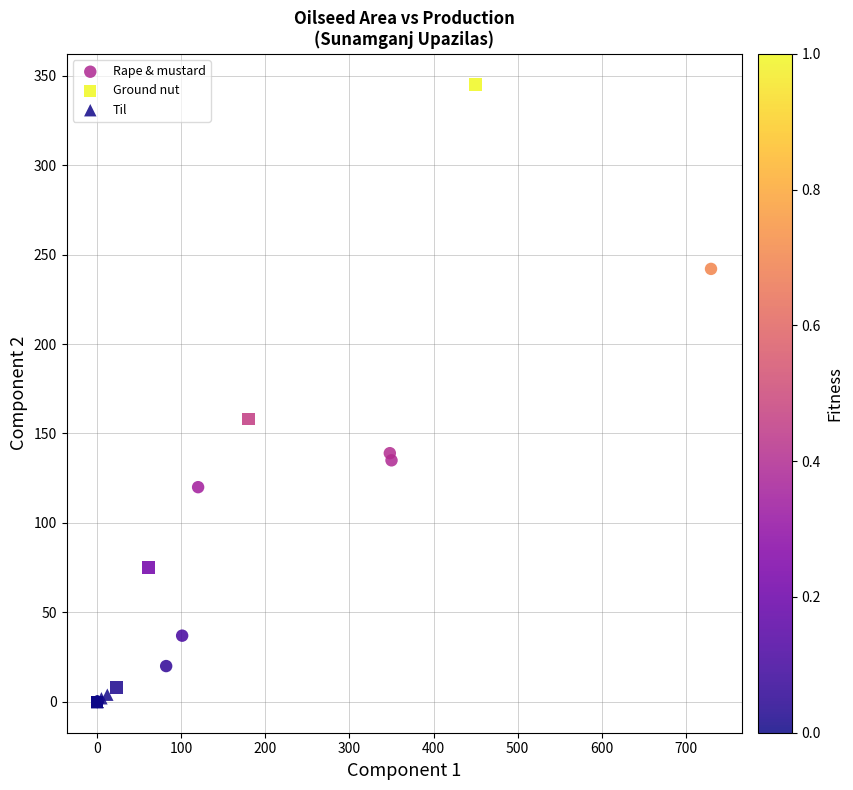

Which series has the largest Y range (max minus min)?

Ground nut